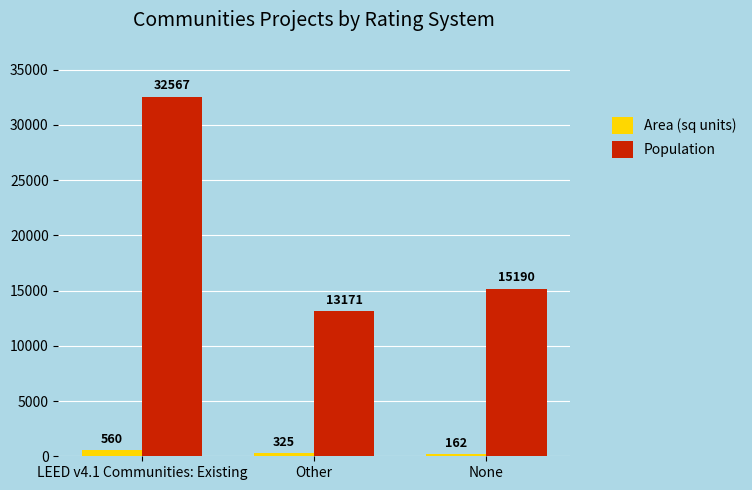

At which label does Population first exceed 15190?

LEED v4.1 Communities: Existing